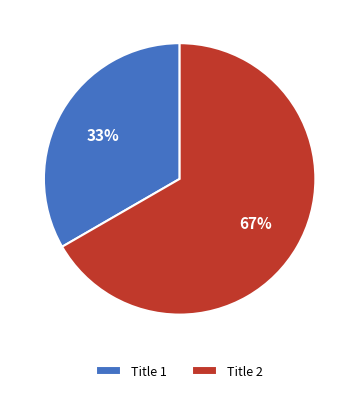

Between Title 1 and Title 2, which is larger?

Title 2